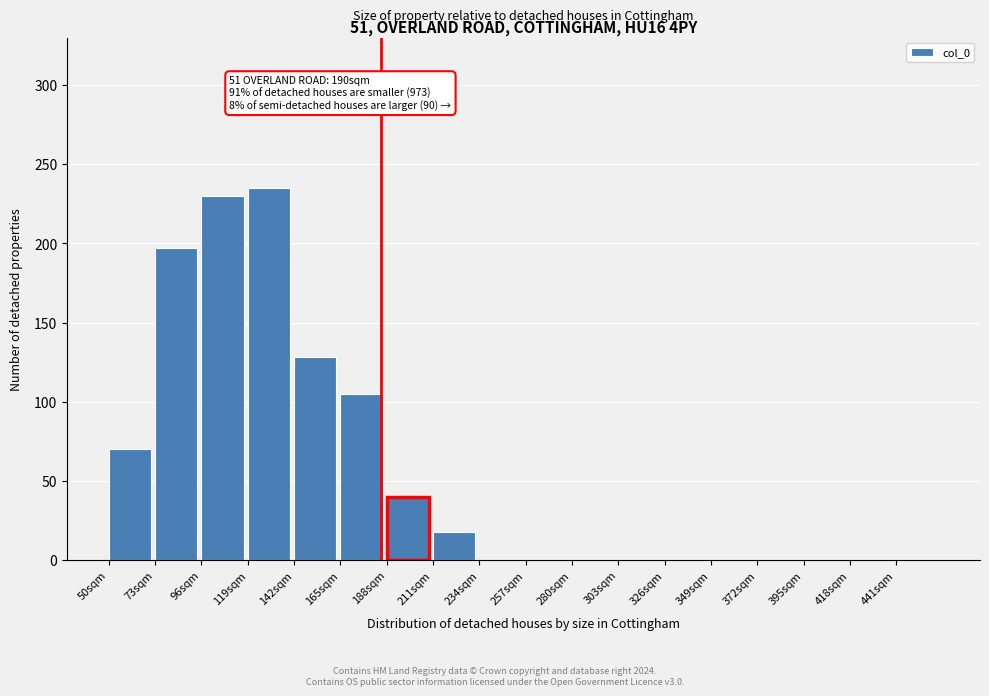

Reading left to right, extract all data points from this chart.

50sqm=70	73sqm=197	96sqm=230	119sqm=235	142sqm=128	165sqm=105	188sqm=40	211sqm=18	234sqm=0	257sqm=0	280sqm=0	303sqm=0	326sqm=0	349sqm=0	372sqm=0	395sqm=0	418sqm=0	441sqm=0